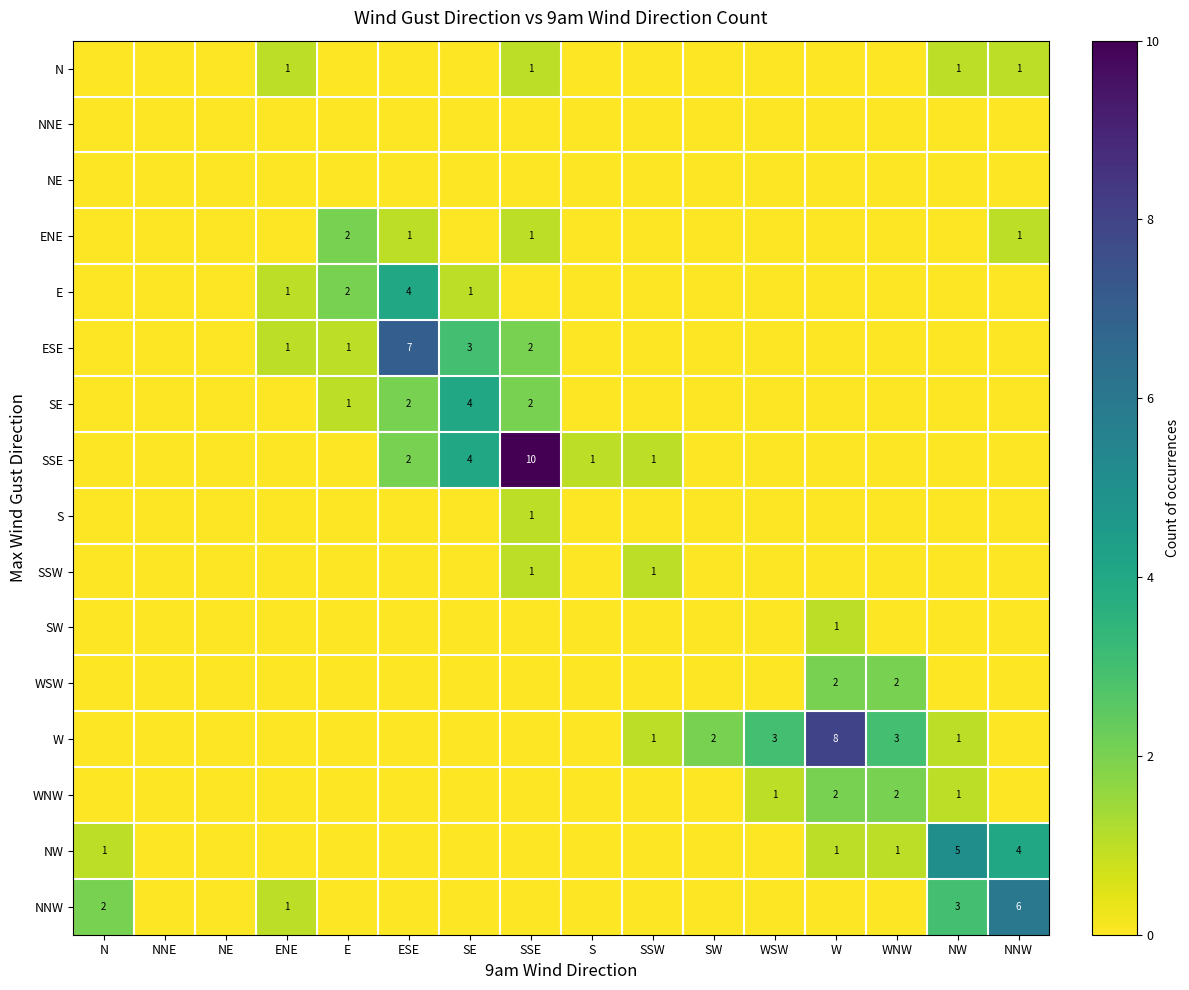

Which label corresponds to the smallest value in the chart?

N